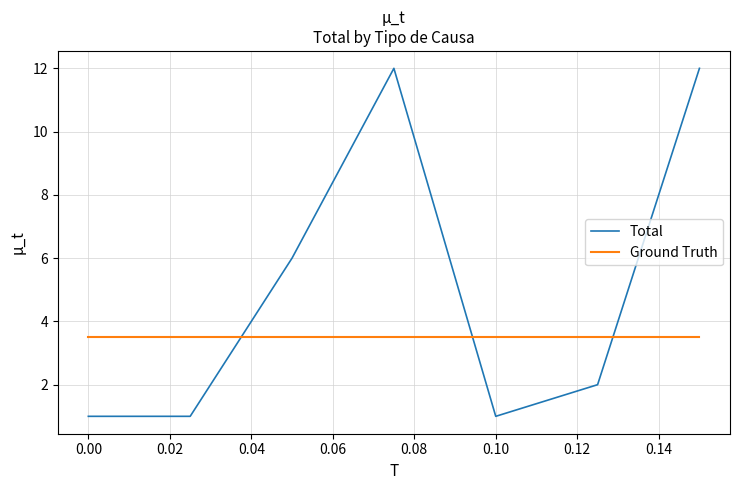

Is this an area chart (filled region under the line)?

No